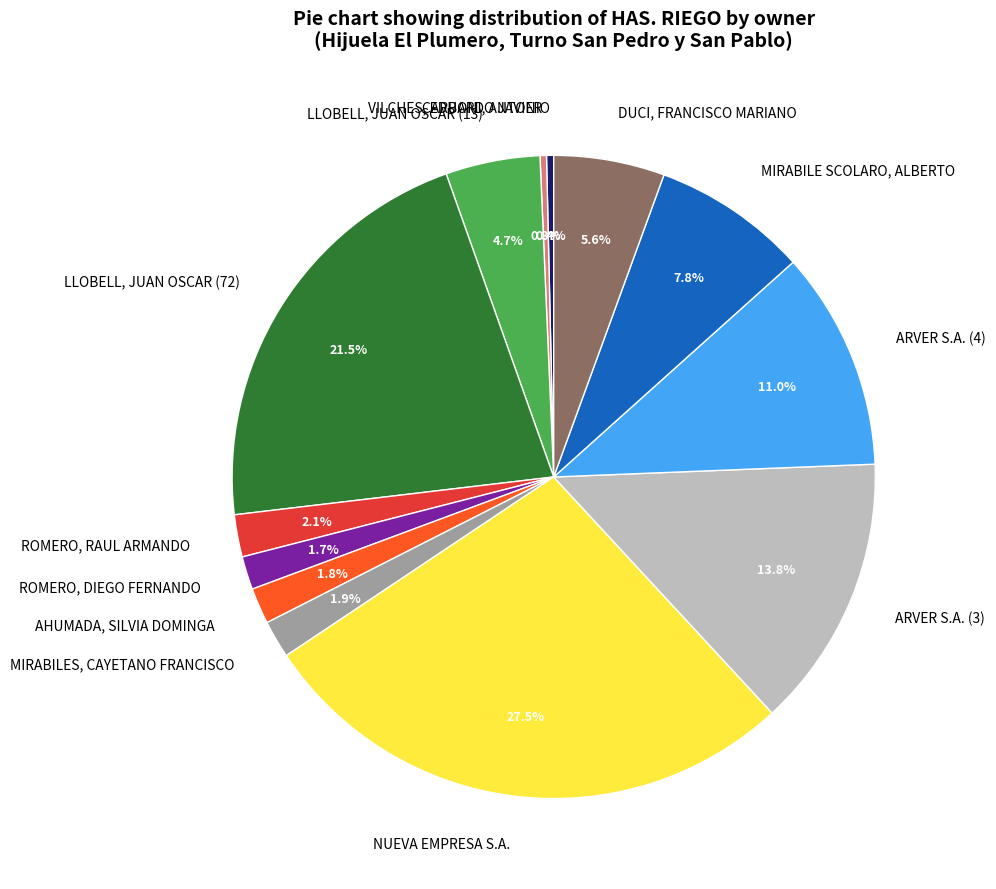

To the nearest percent, what is the combined percentage of LLOBELL, JUAN OSCAR (13) and DUCI, FRANCISCO MARIANO?

10%